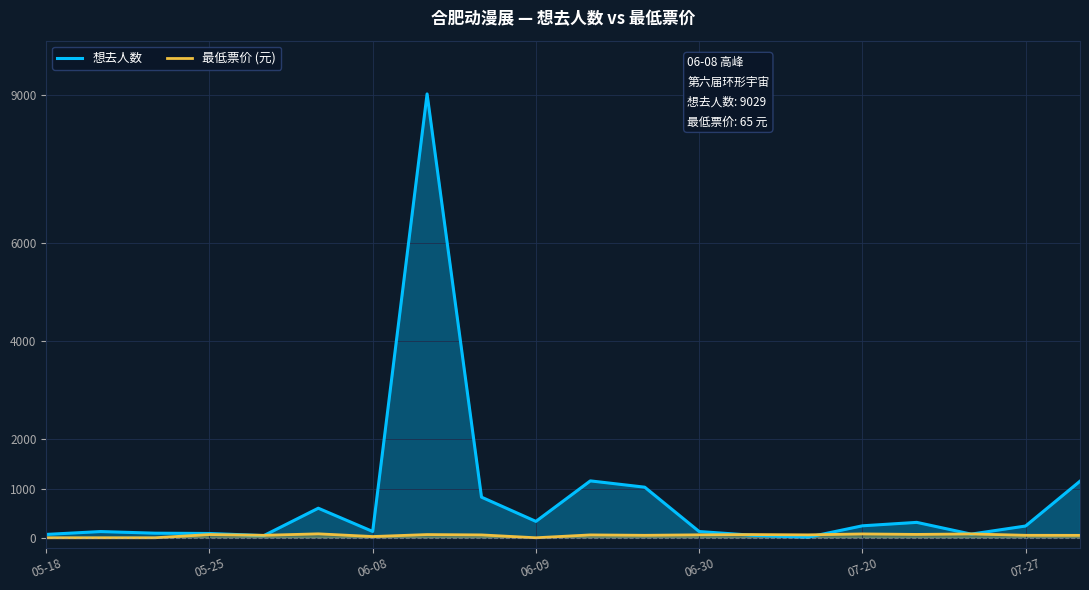

Does the chart display data point markers on the line(s)?

No